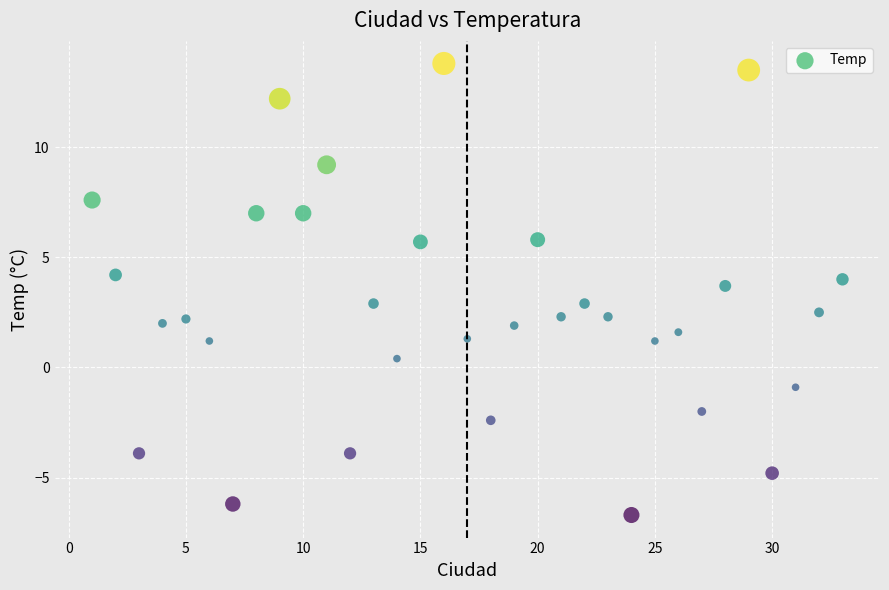

What is the range of Y values (max minus min)?

20.5